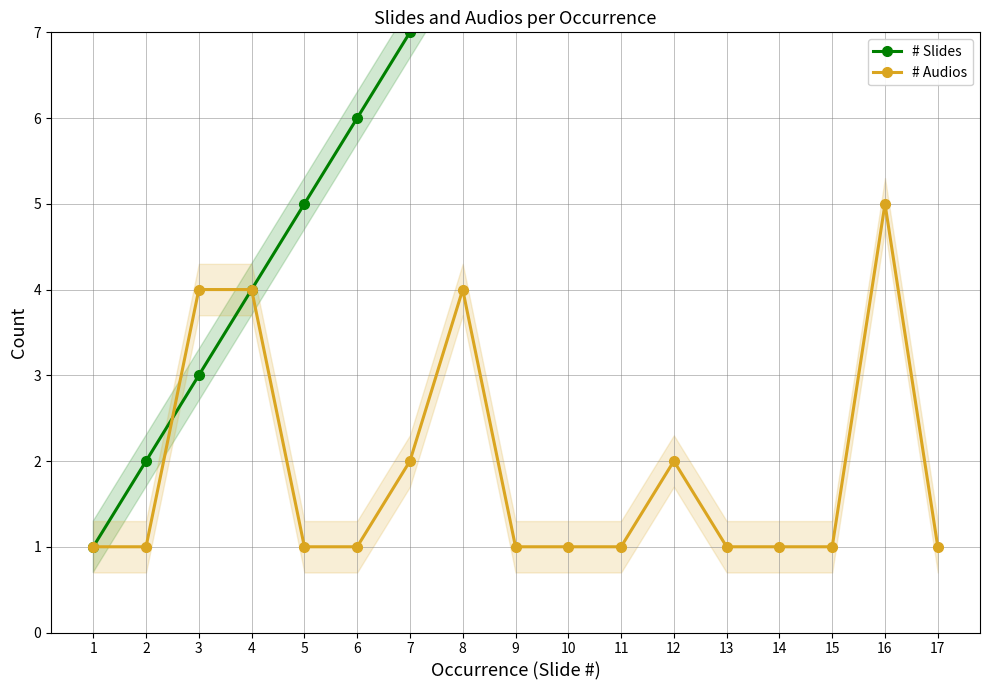

Which series has the largest total across all categories?

# Slides